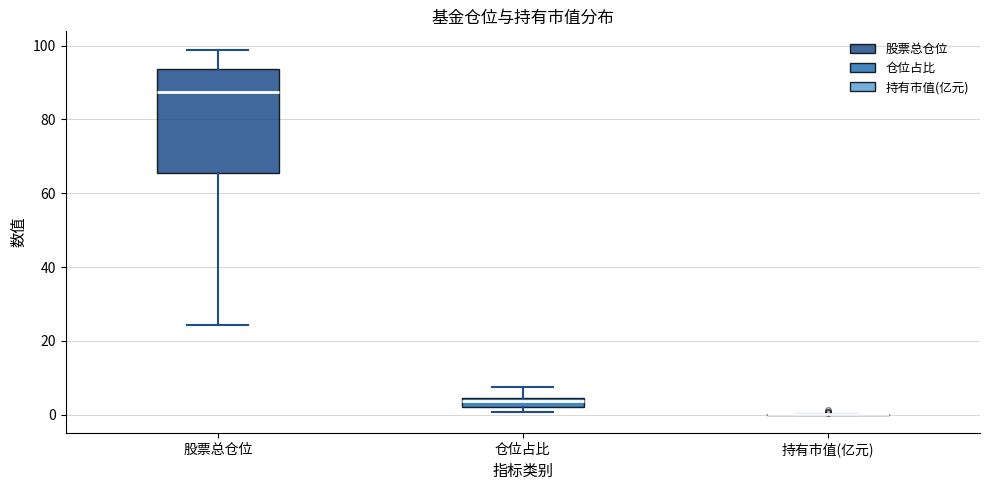

Where is the upper edge of the box for 股票总仓位 on the y-axis? The values are not printed on the chart, so give them approximately, as read against the axis.

94